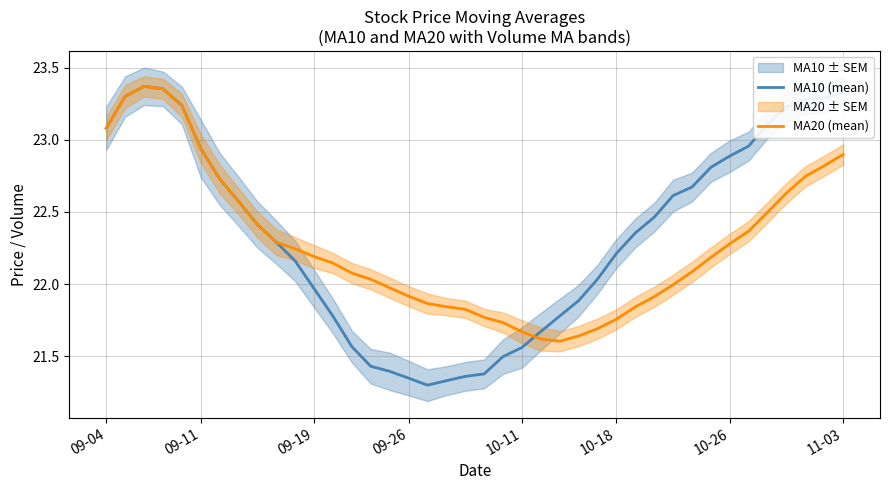

The value of MA10 (mean) at 09-26 is 11.3. True or false?

False